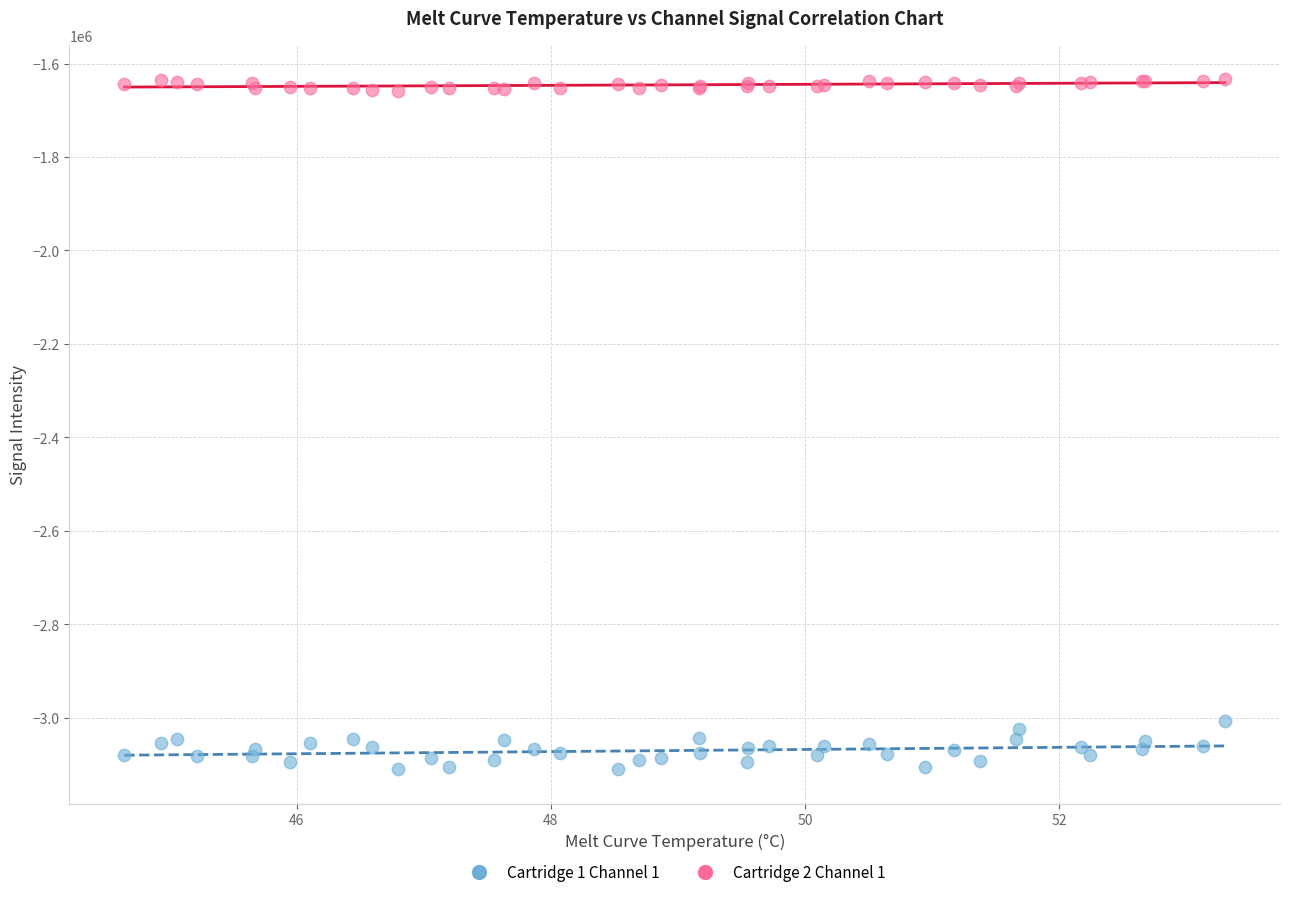

Across all series, what Y value is closest to -2372013?

-3006754